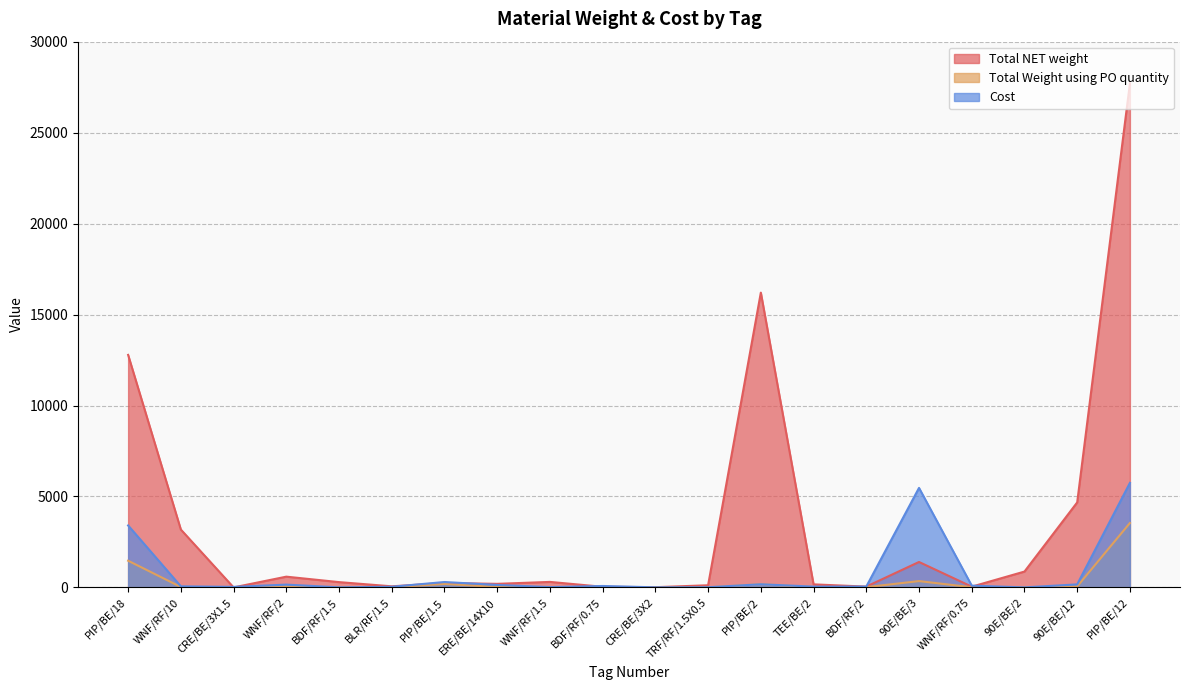

Between ERE/BE/14X10 and TEE/BE/2, which is larger?

ERE/BE/14X10